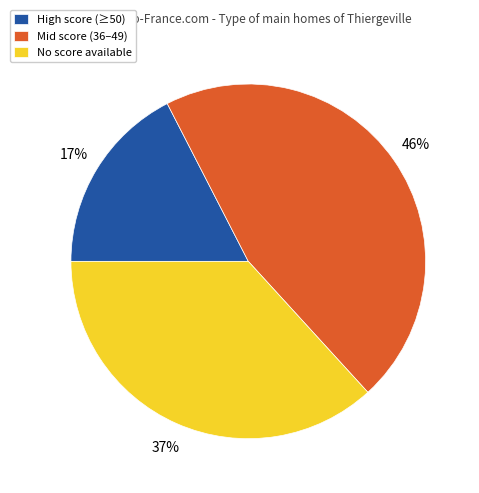

To the nearest percent, what is the difference between the No score available and Mid score (36–49) slice percentages?

9%